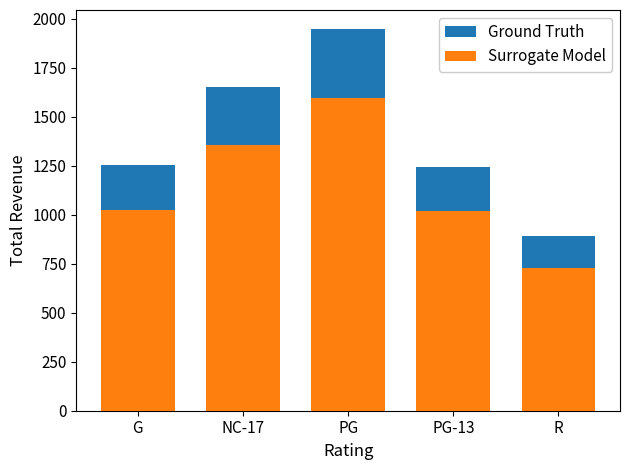

The value of Ground Truth at PG-13 is 1243.3. True or false?

True